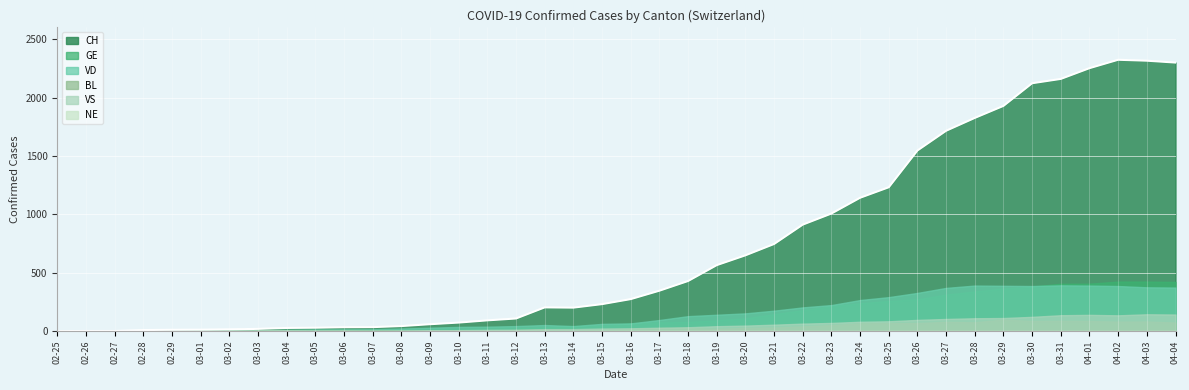

Which series has the largest total across all categories?

CH